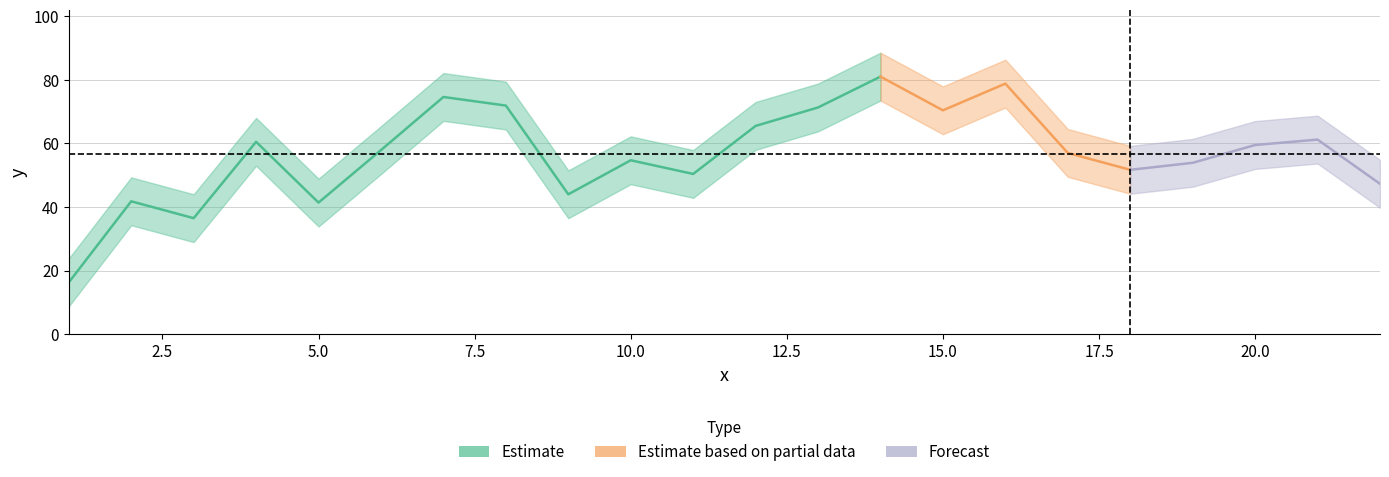

The value at 1 is 28.0. True or false?

False